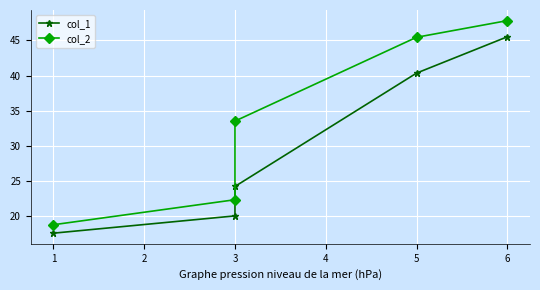

What is the difference between the col_1 values at 3 and 0?

22.8